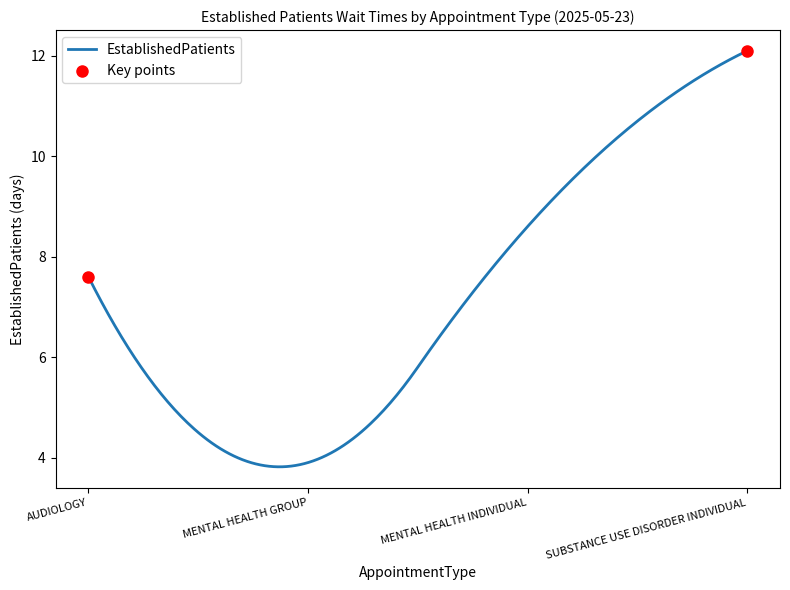

What is the minimum value shown in the chart?

3.8